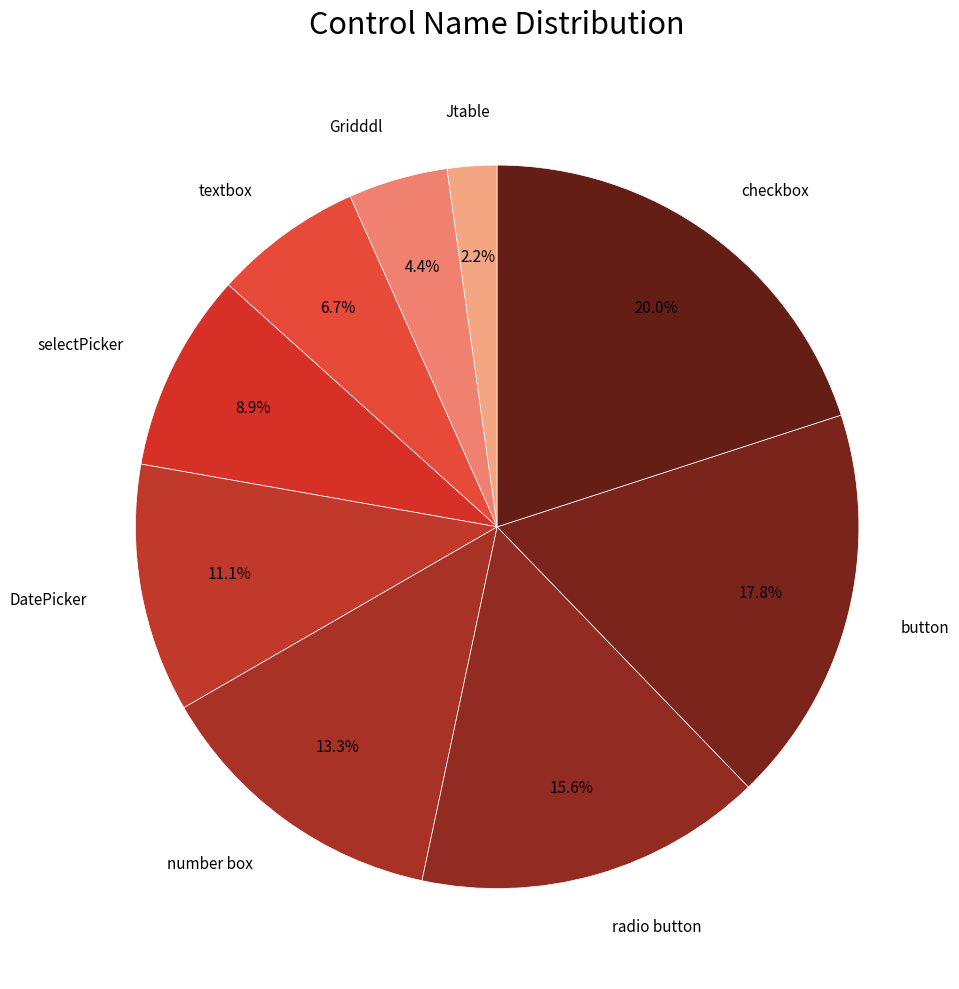

What percentage is NOT represented by number box?

86.7%